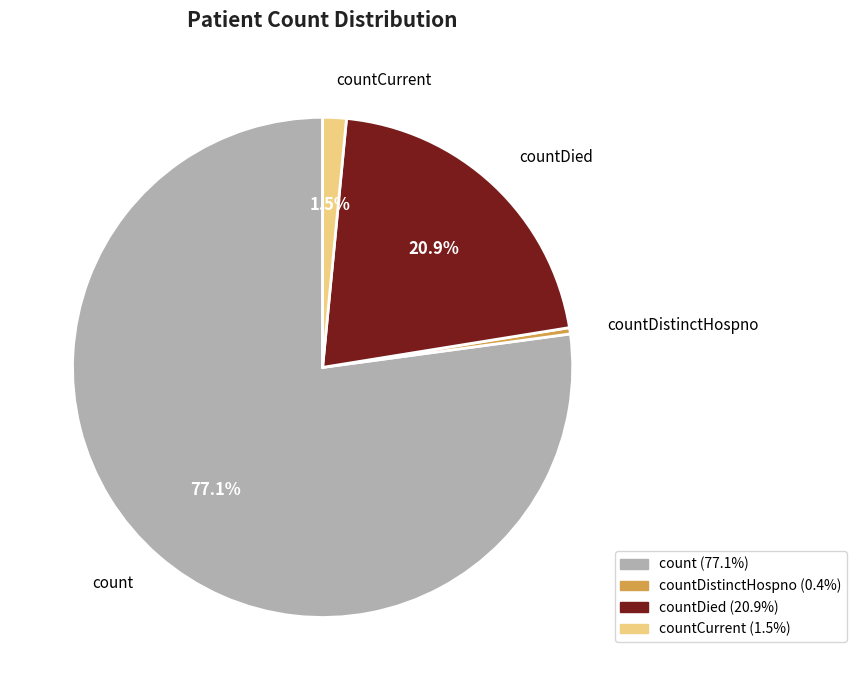

Is there any slice that represents more than half of the pie?

Yes